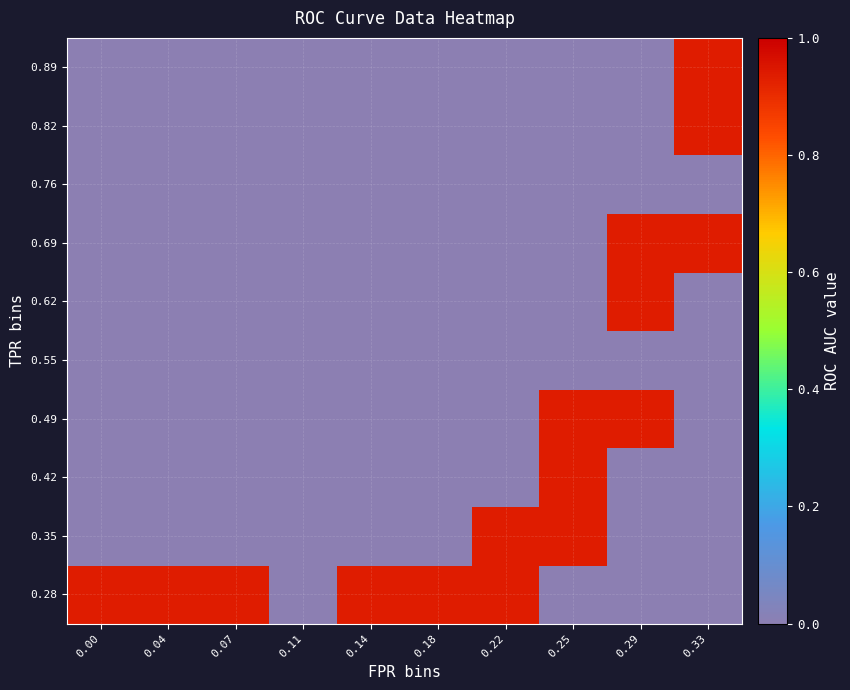

At how many categories does at least one series exceed 0?

9